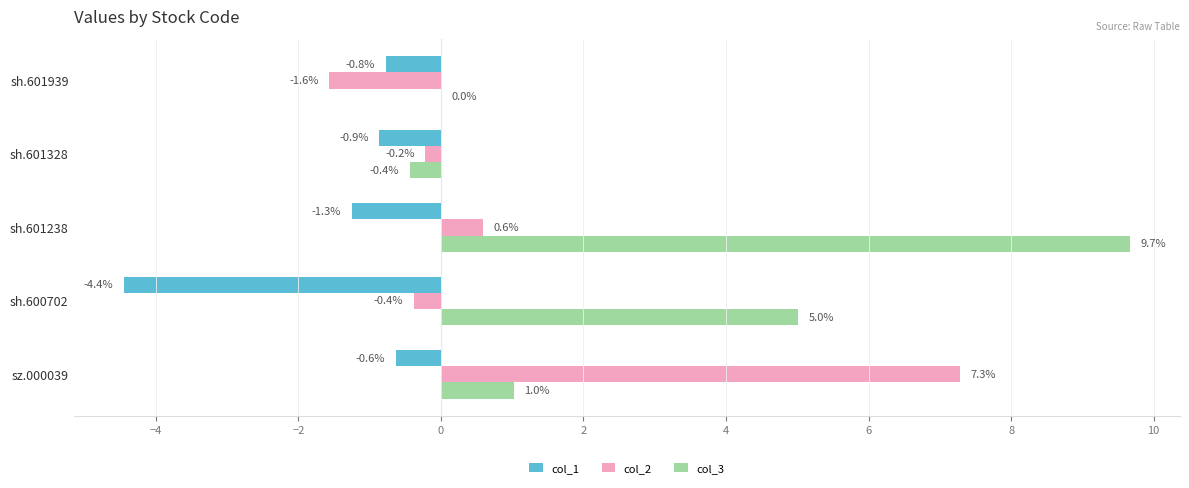

What is the total value across all series at sz.000039?

7.7